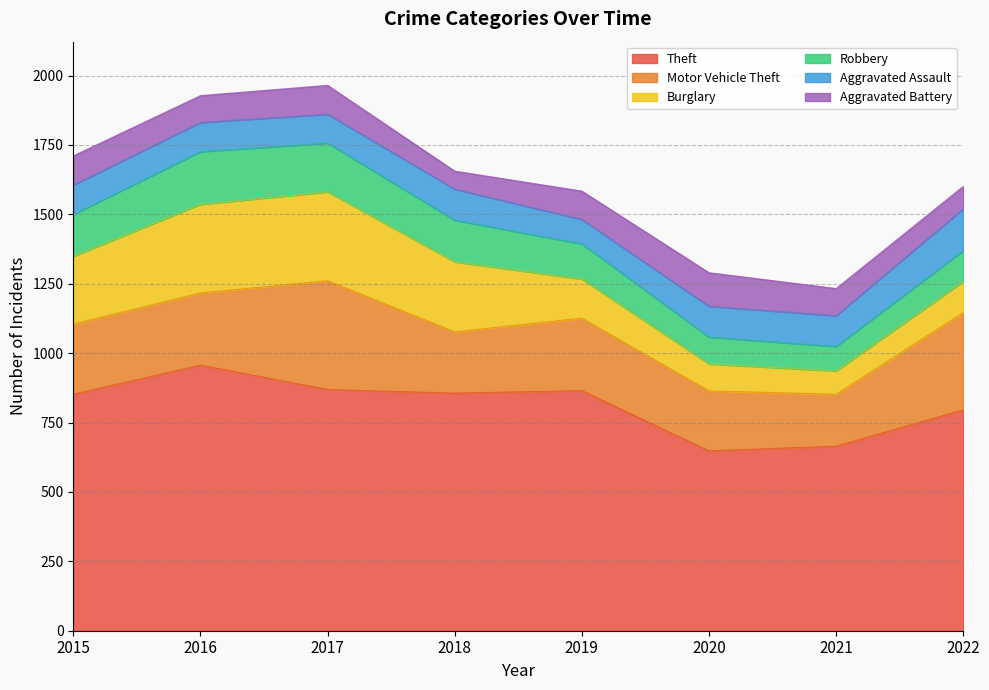

What is the value of the Theft point at the 1st from the left?

852